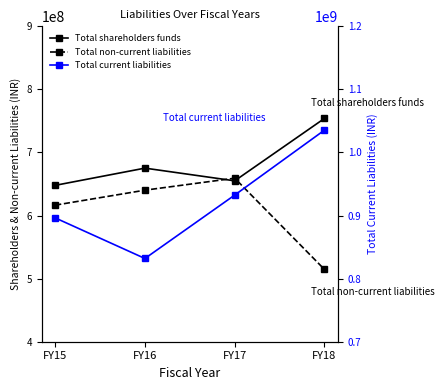

List the labels in order of Total current liabilities value, largest first.

FY18, FY17, FY15, FY16